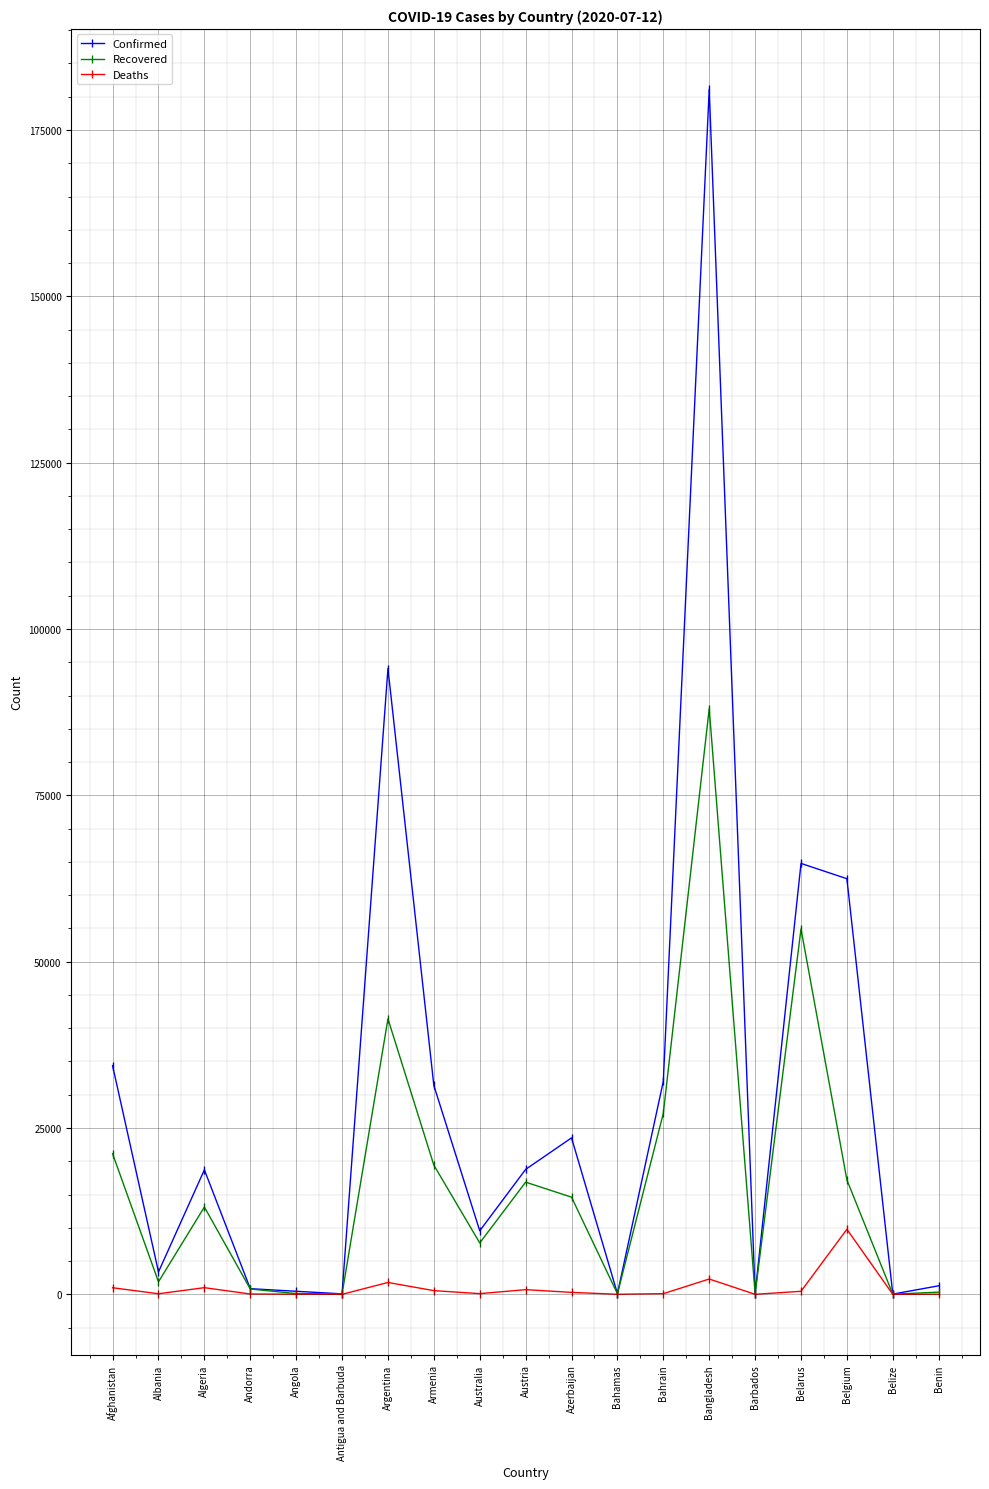

At which category does Recovered reach its first local valley?

Albania